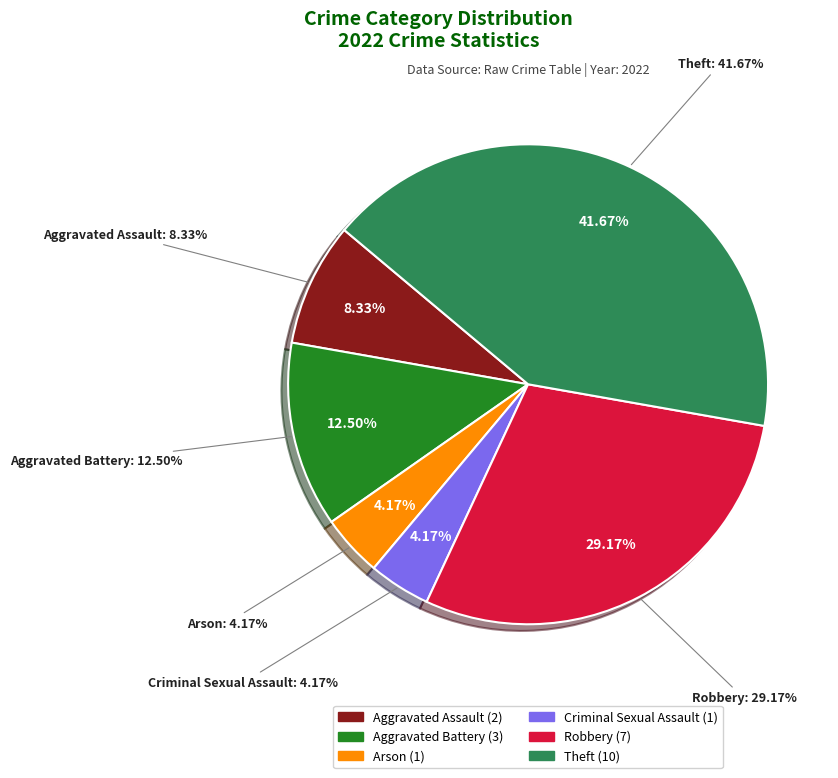

To the nearest percent, what is the average slice percentage?

17%